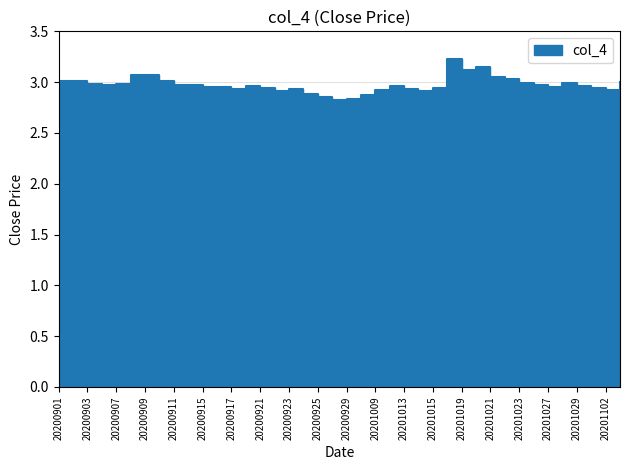

Reading right to left, transcribe all the data shown in this chart.

3.0	2.9	2.9	3.0	3.0	3.0	3.0	3.0	3.0	3.0	3.1	3.1	3.2	2.9	2.9	2.9	3.0	2.9	2.9	2.8	2.8	2.9	2.9	2.9	2.9	2.9	3.0	2.9	3.0	3.0	3.0	3.0	3.0	3.1	3.1	3.0	3.0	3.0	3.0	3.0